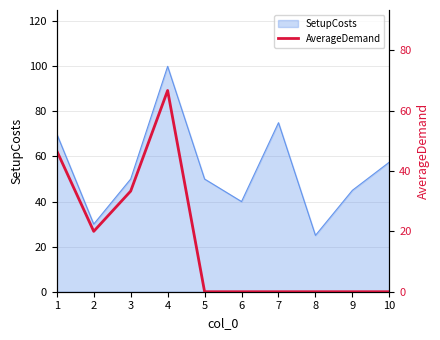

The value at 10 is 23.7. True or false?

False